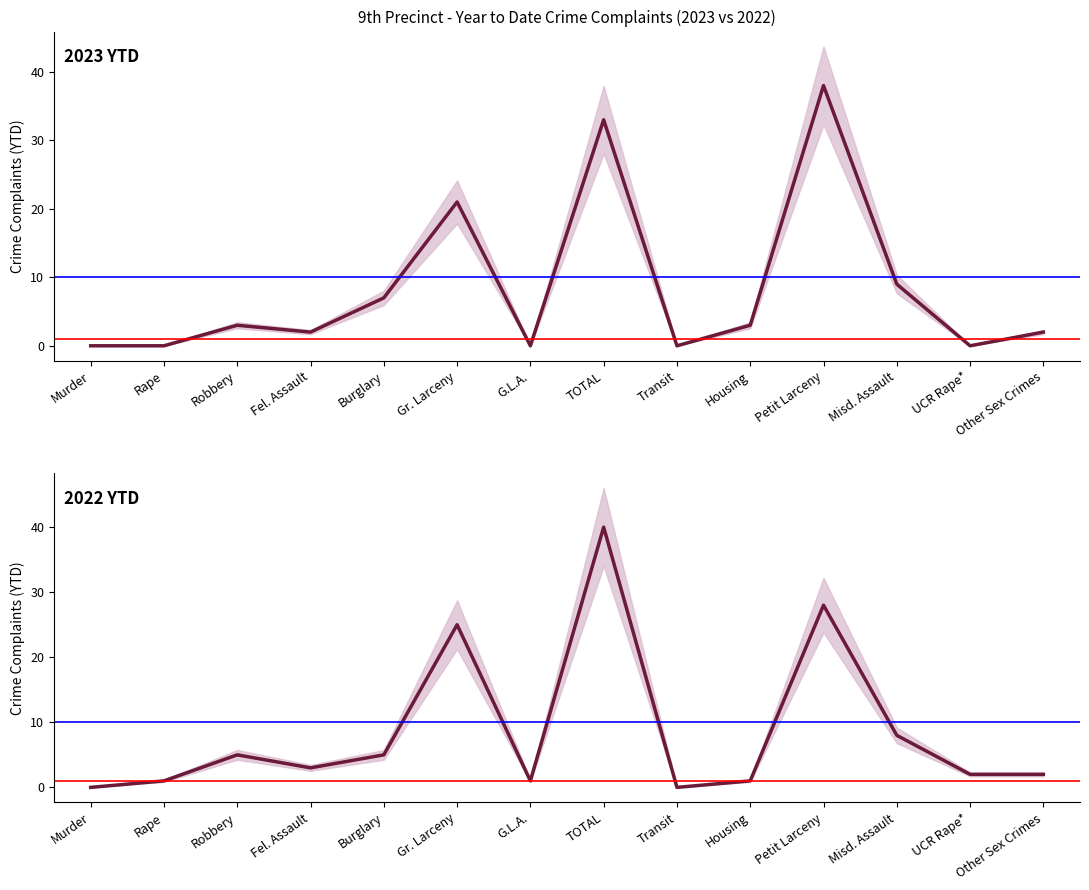

In 2022, how many points are lower than both neighbors (excluding endpoints)?

3